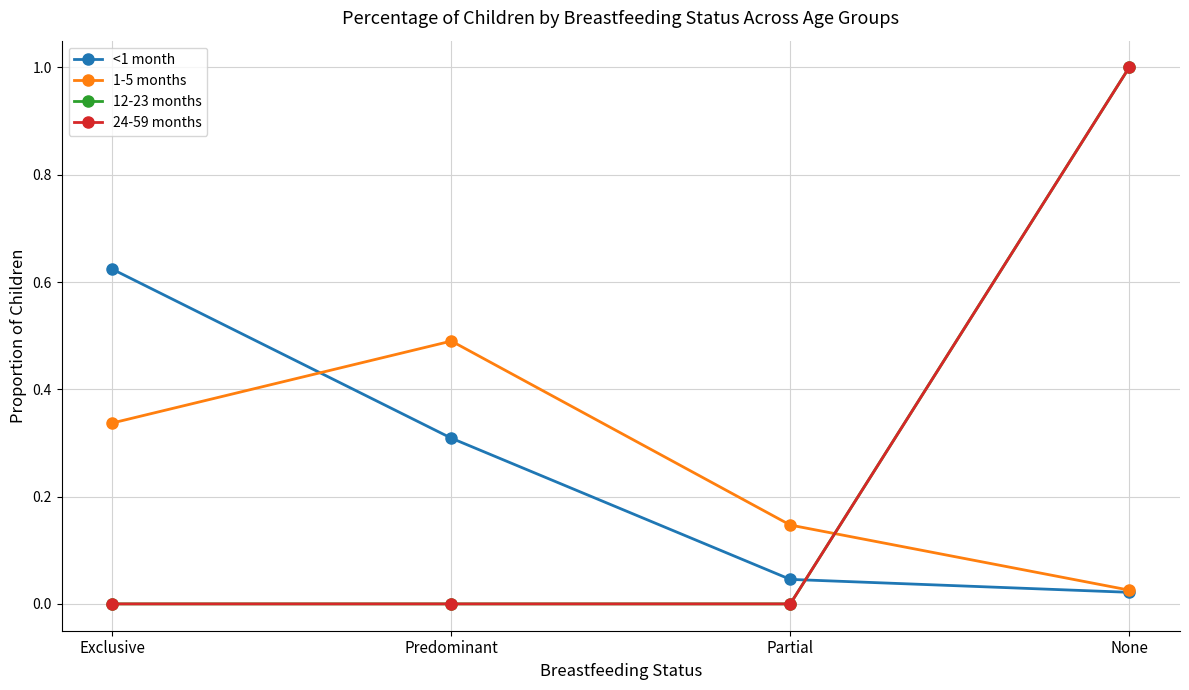

True or false: 12-23 months has more than 1 interior local peaks.

False